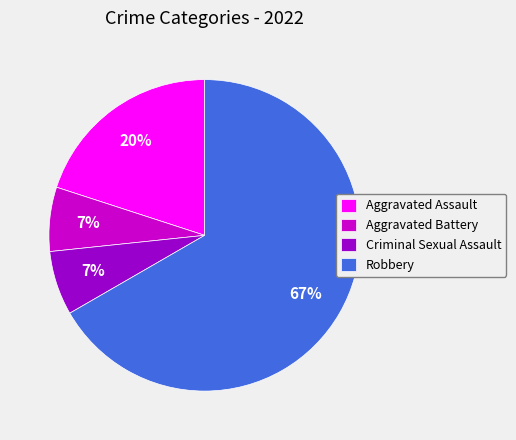

What percentage is the Aggravated Assault slice, to the nearest percent?

20%